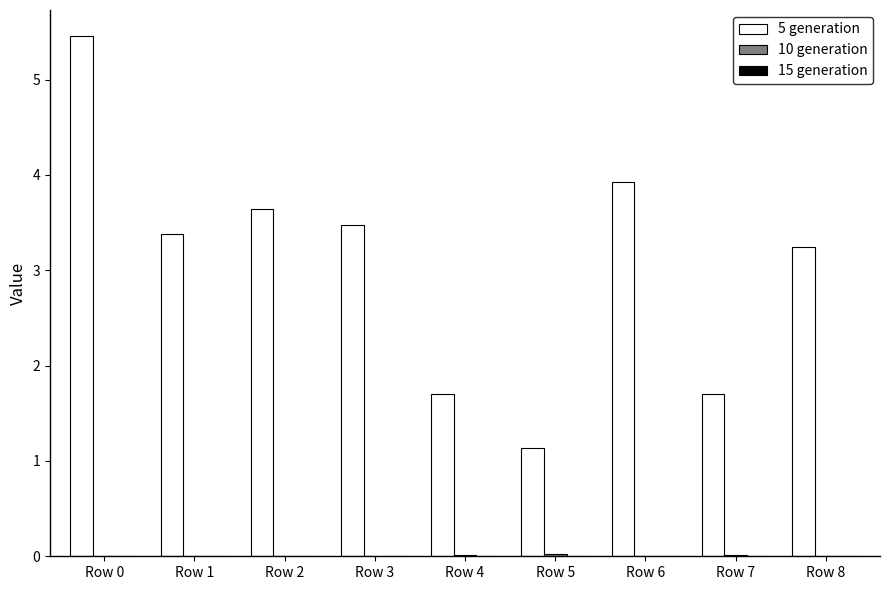

True or false: 5 generation has a value of 1.7 at Row 4.

True